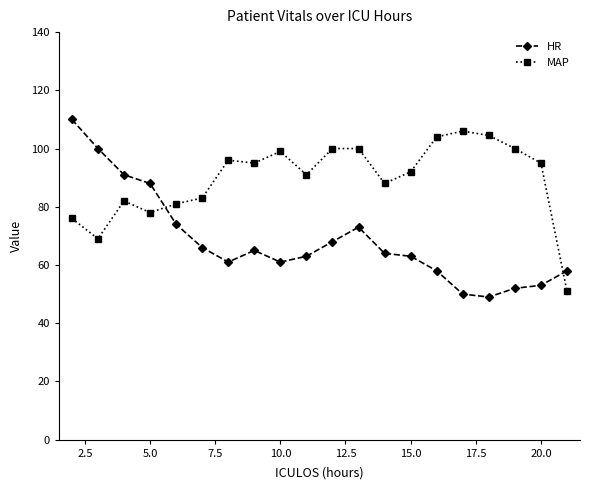

In MAP, how many points are lower than both neighbors (excluding endpoints)?

5